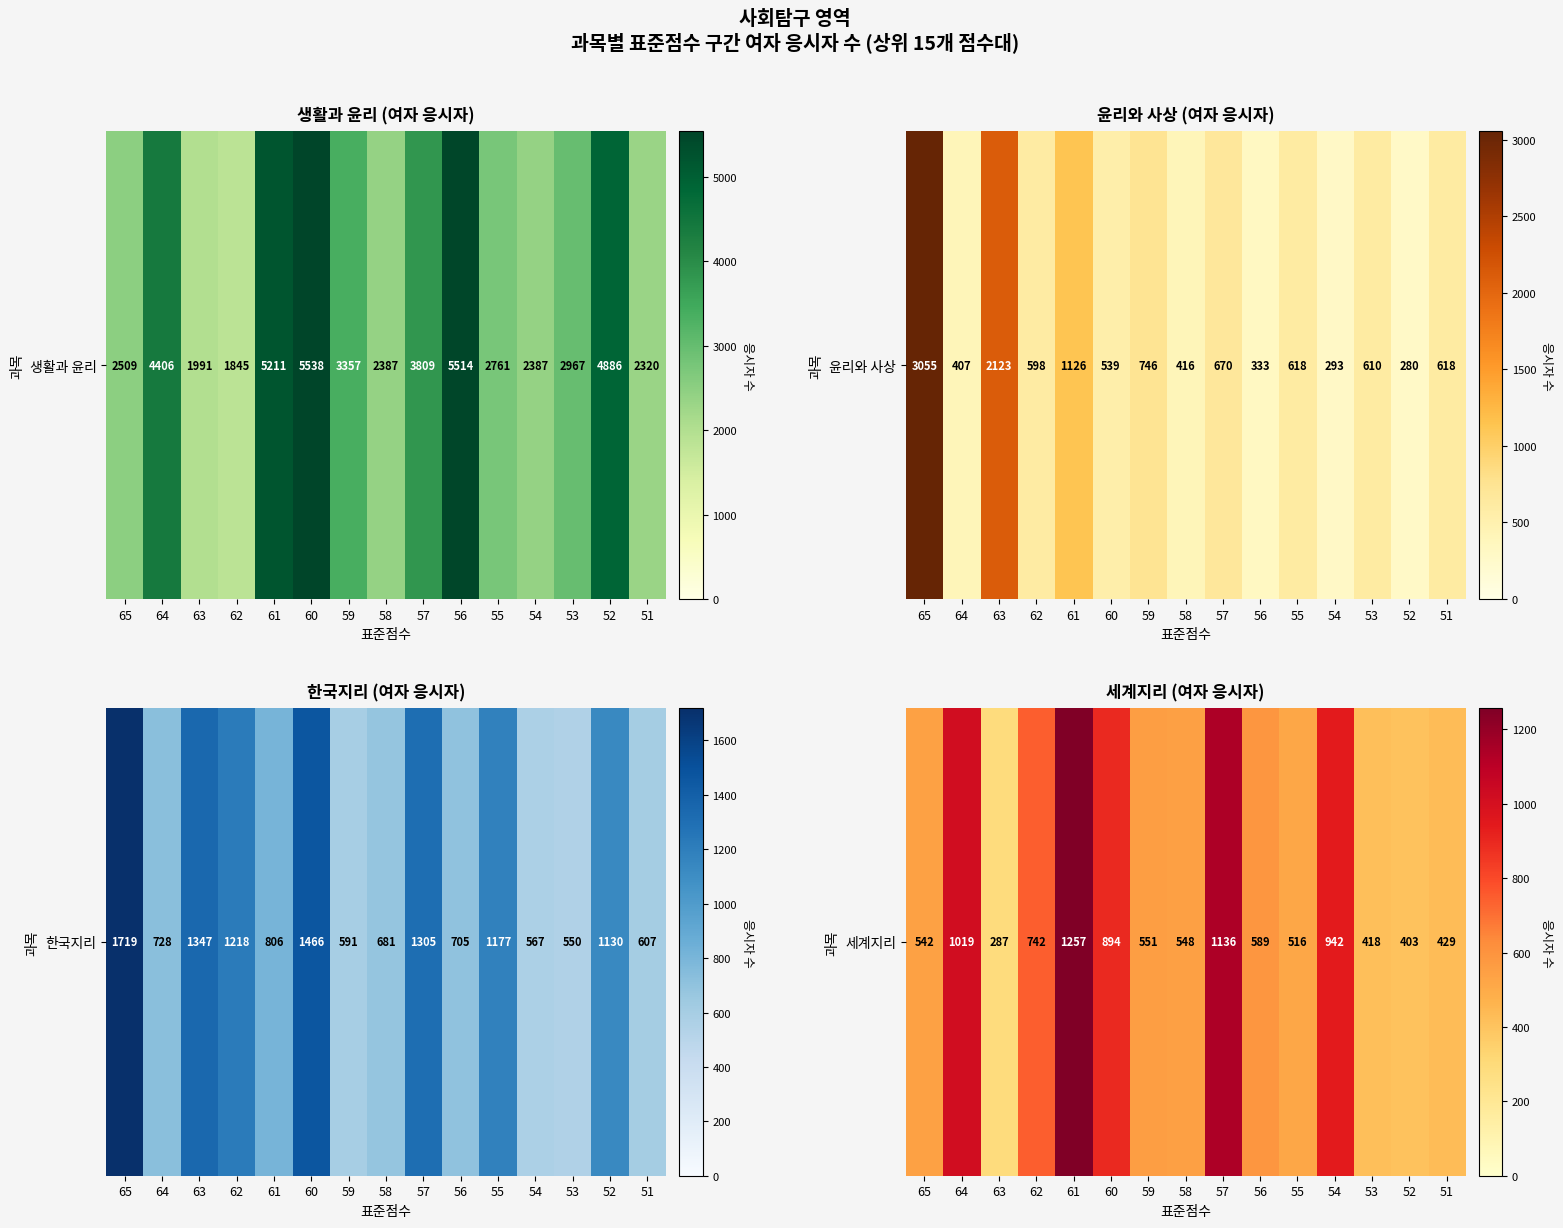

What is the ratio of the value at 59 to the value at 52?

1.4